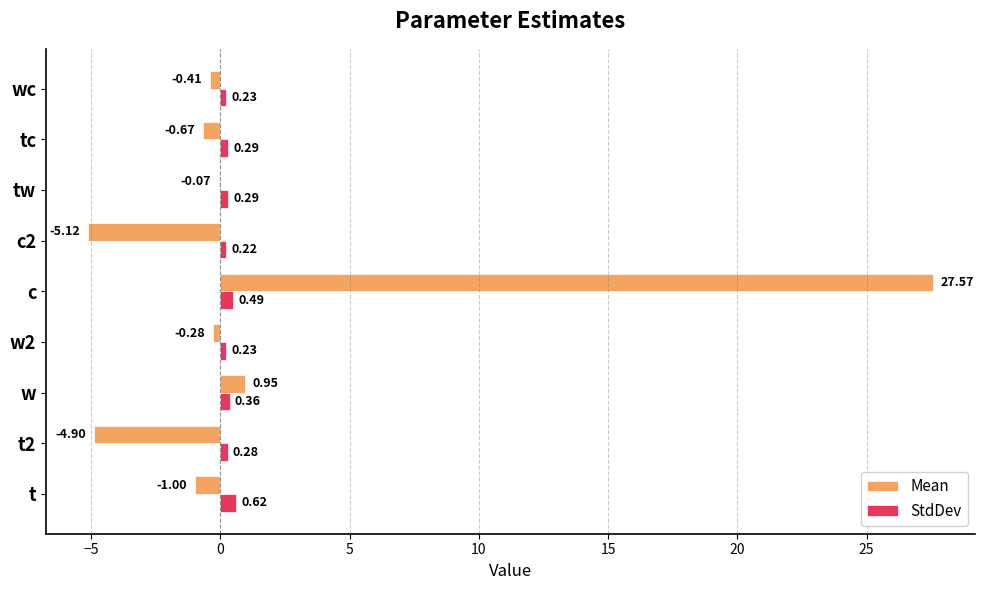

Which label corresponds to the largest value in the chart?

c